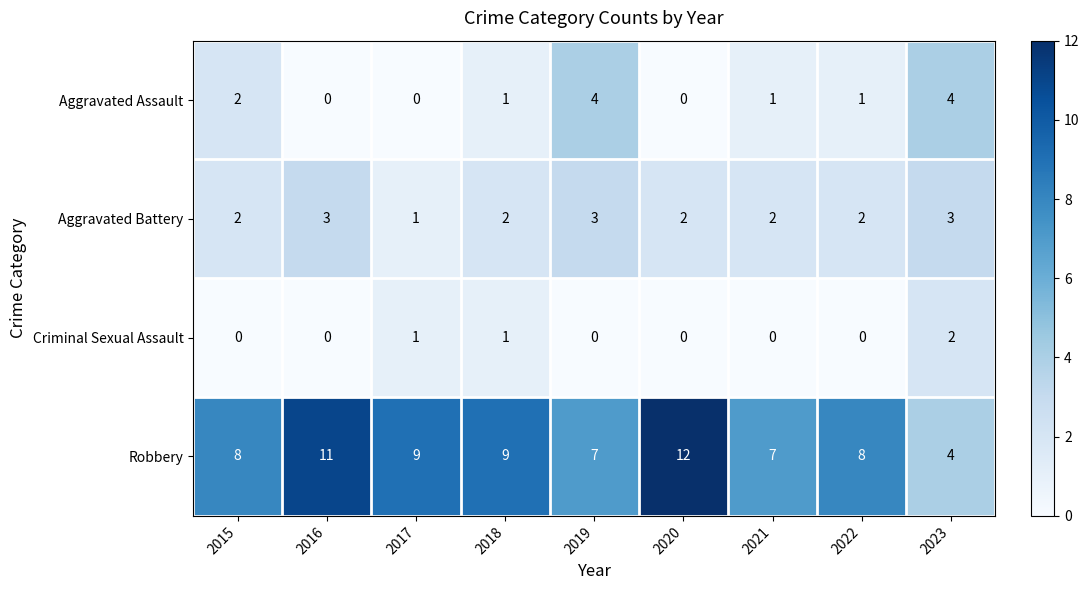

How many Aggravated Battery values are between 2 and 3?

8